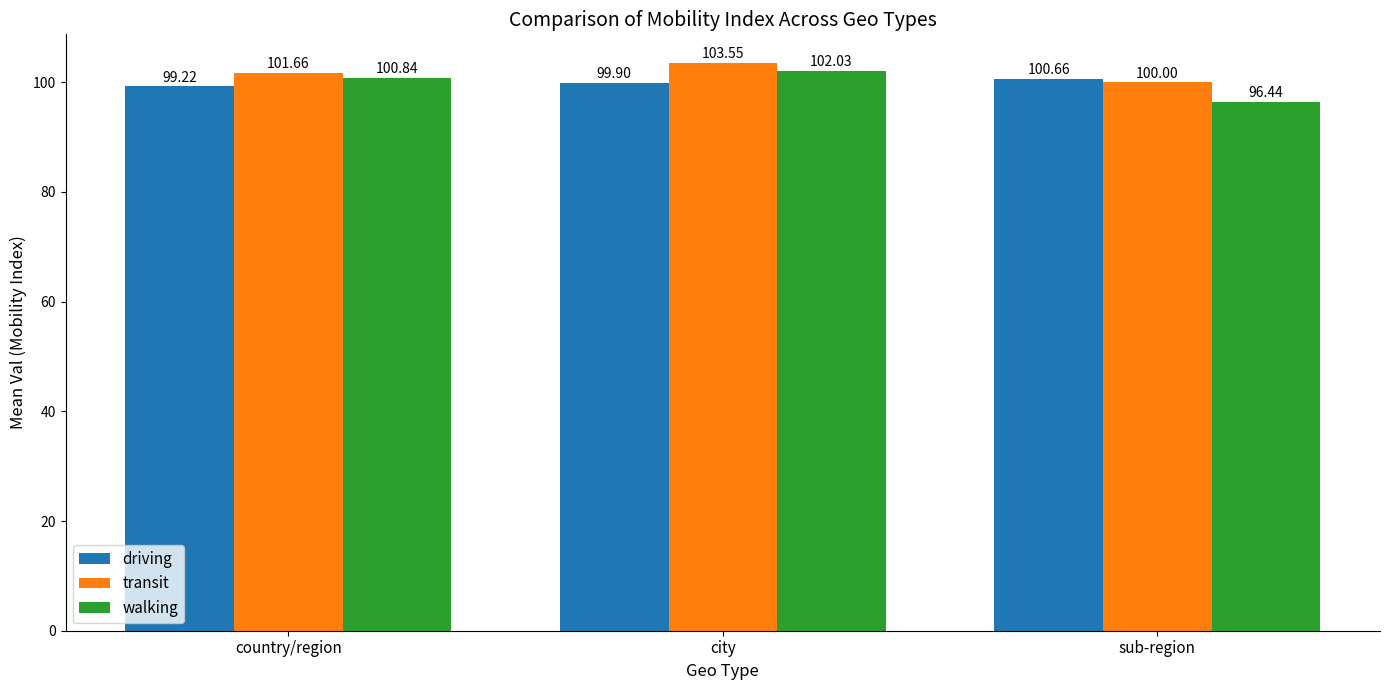

Which series has the largest total across all categories?

transit